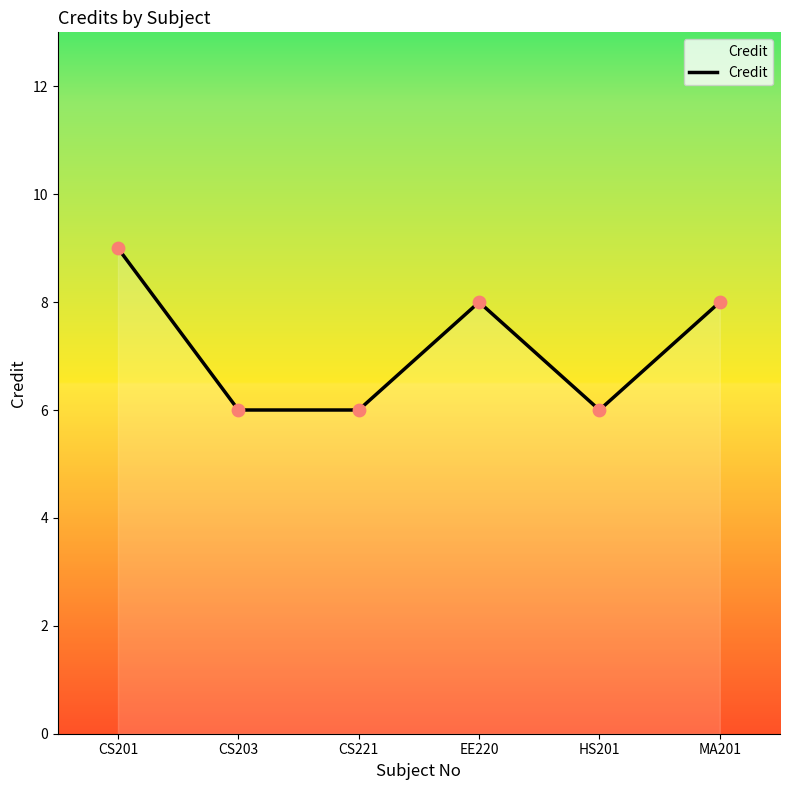

Which has a higher value, CS203 or EE220?

EE220